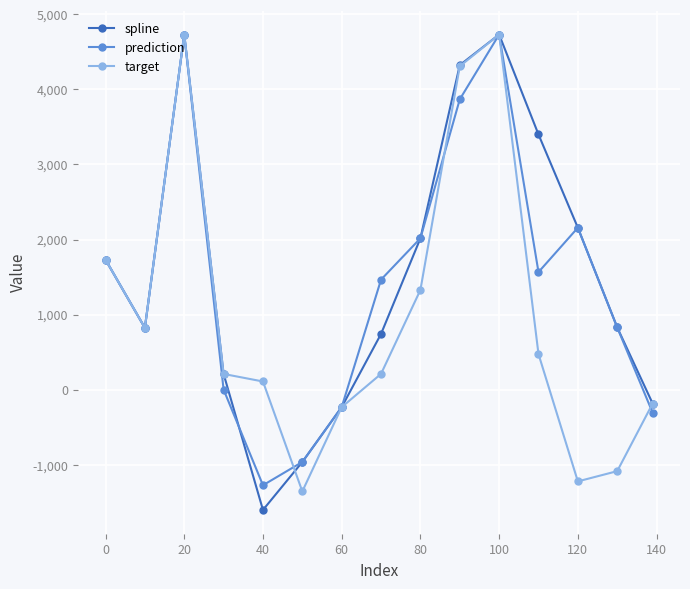

True or false: target has more than 0 points higher than both neighbors.

True